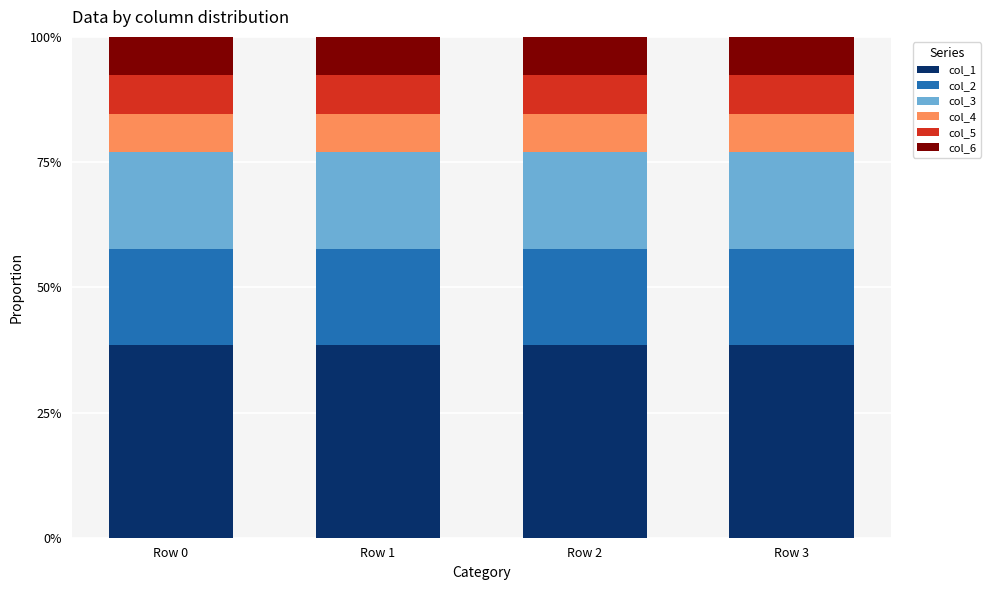

What is the total value across all series at Row 3?

100.0